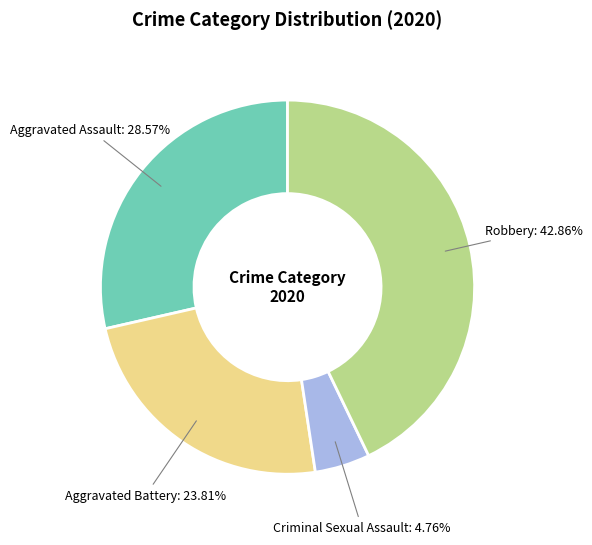

Is there a majority slice in this chart?

No